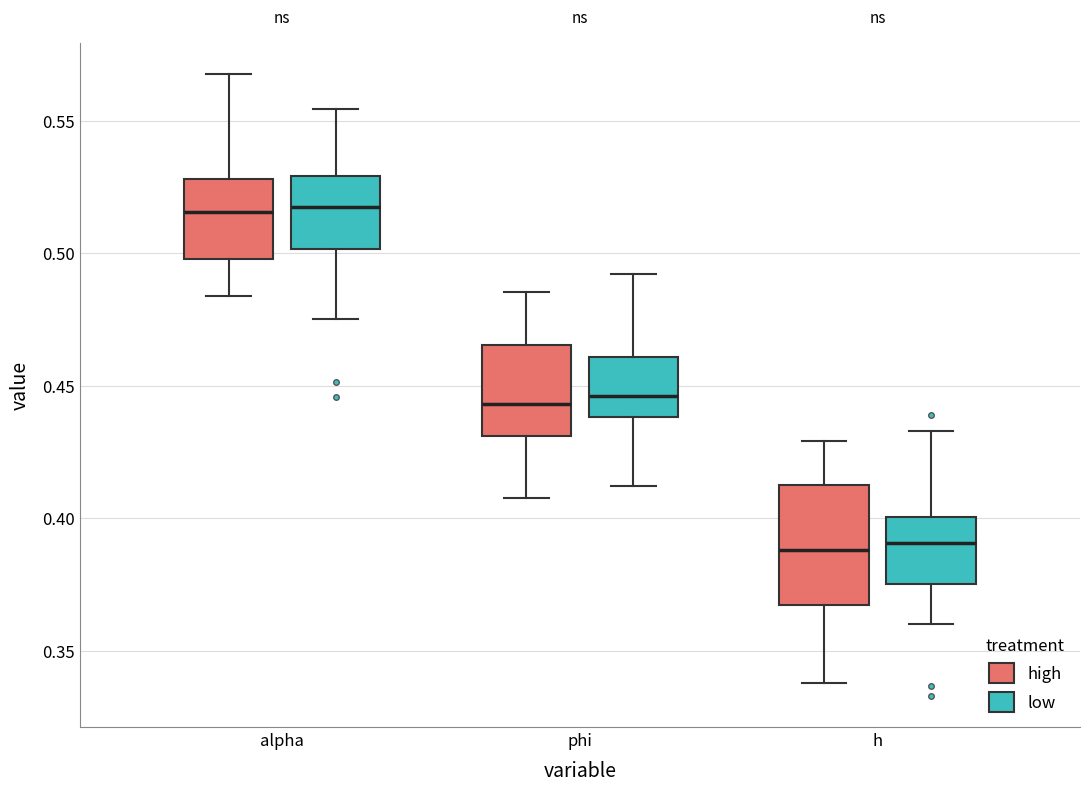

Reading left to right, read every box against the y-axis: the position of its median line, the range the box covers, and the ends of its whiskers. The values are not printed on the chart, so give them approximately, as read against the axis.

alpha (high): median 0.515, box 0.500 to 0.530, whiskers 0.485 to 0.570
alpha (low): median 0.515, box 0.500 to 0.530, whiskers 0.475 to 0.555
phi (high): median 0.445, box 0.430 to 0.465, whiskers 0.410 to 0.485
phi (low): median 0.445, box 0.440 to 0.460, whiskers 0.410 to 0.490
h (high): median 0.390, box 0.365 to 0.410, whiskers 0.340 to 0.430
h (low): median 0.390, box 0.375 to 0.400, whiskers 0.360 to 0.435